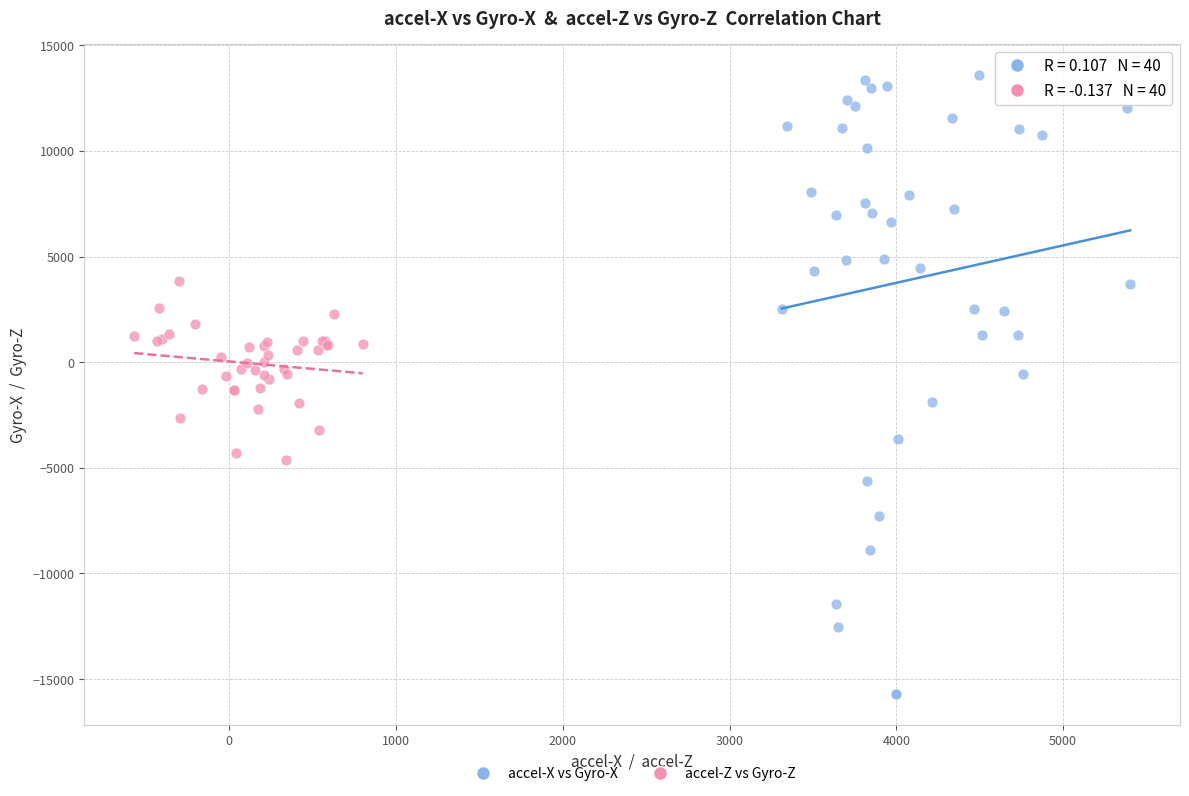

What are all the series names shown in the legend?

accel-X vs Gyro-X, accel-Z vs Gyro-Z